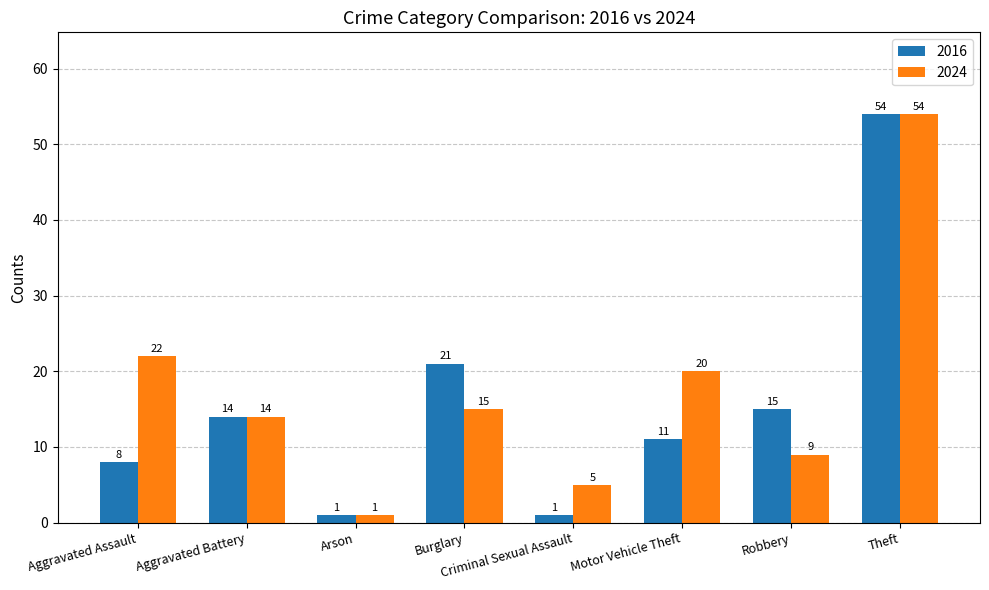

At which category does the chart reach its peak across all series?

Theft